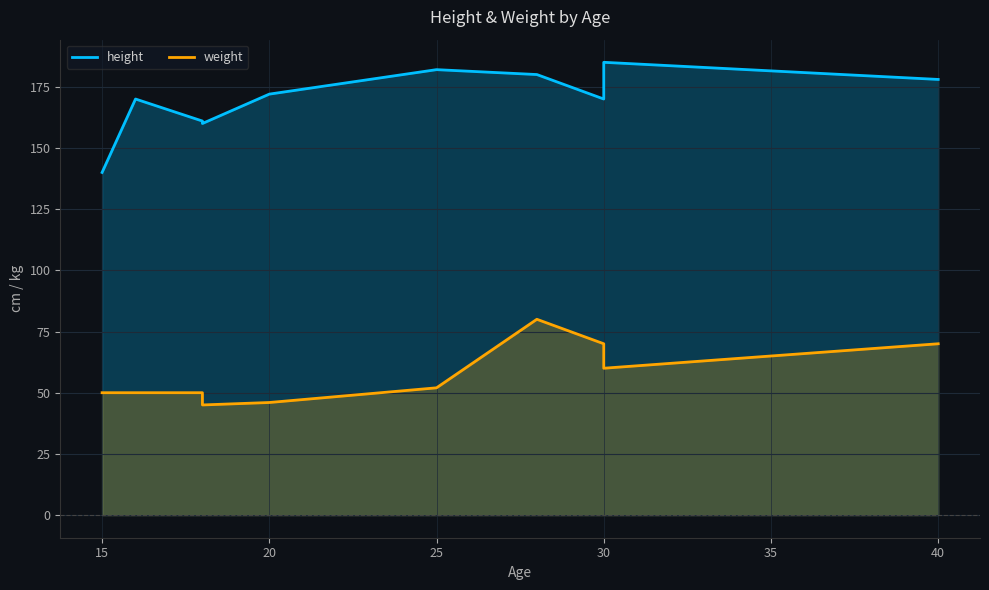

Which series has the largest total across all categories?

height